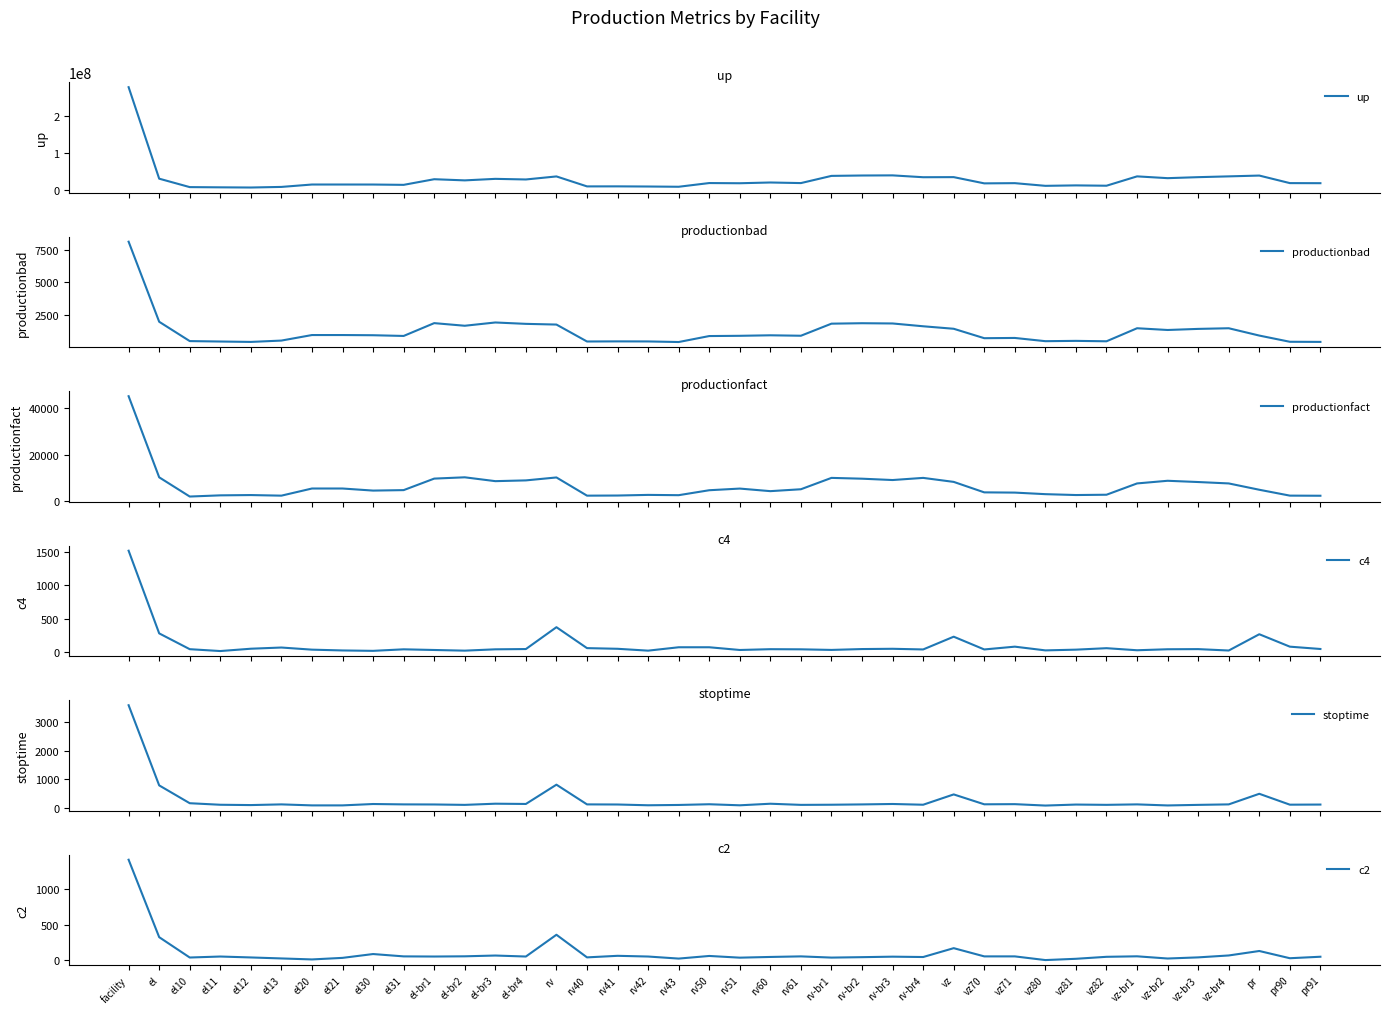

Which has a higher value, vz81 or rv61?

rv61